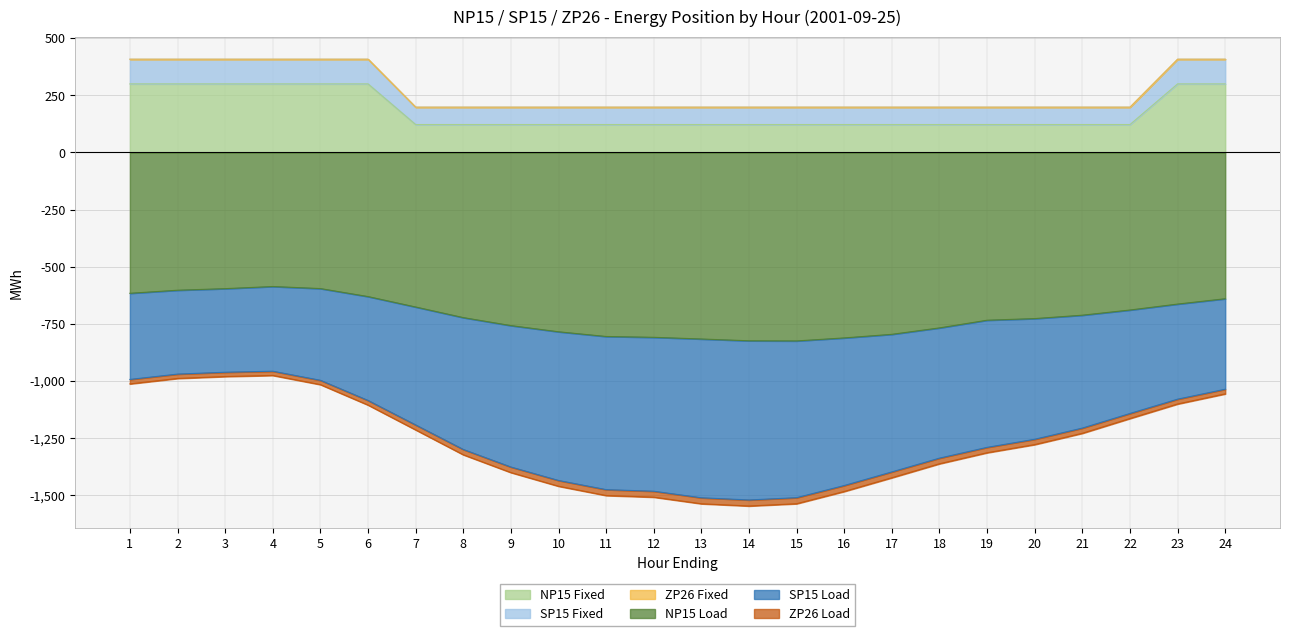

True or false: NP15 Load and NP15 Fixed cross at least once.

False